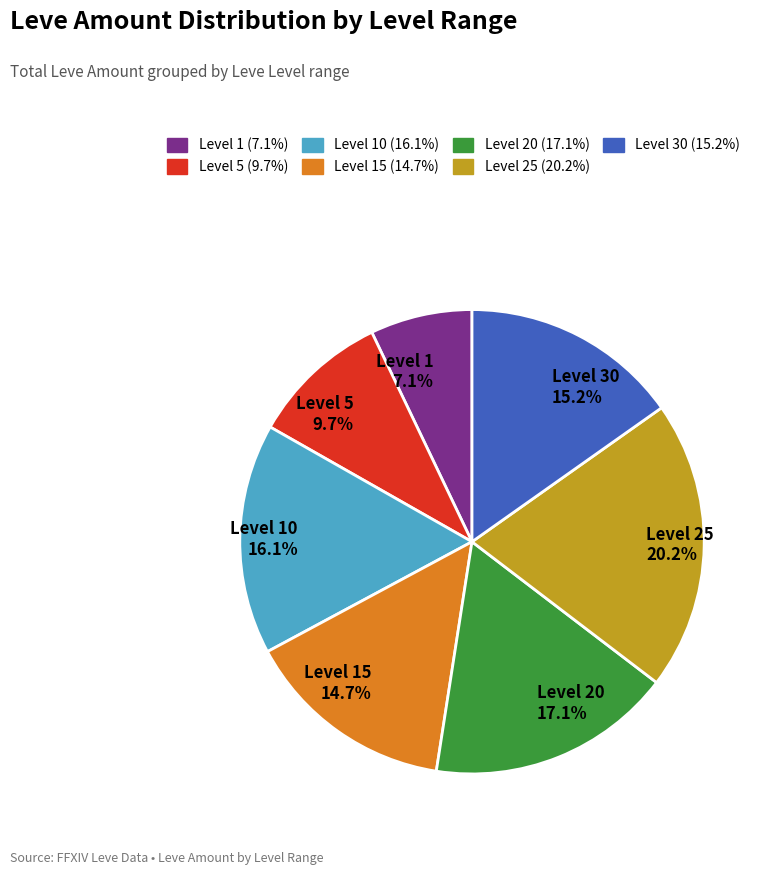

Rank the categories by value from lowest to highest.

Level 1 7.1%, Level 5 9.7%, Level 15 14.7%, Level 30 15.2%, Level 10 16.1%, Level 20 17.1%, Level 25 20.2%